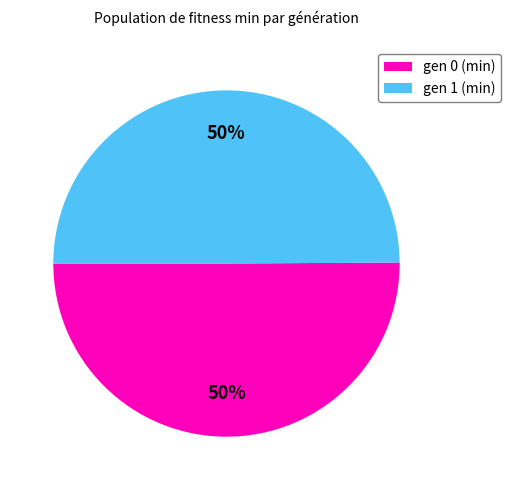

To the nearest percent, what is the average slice percentage?

50%